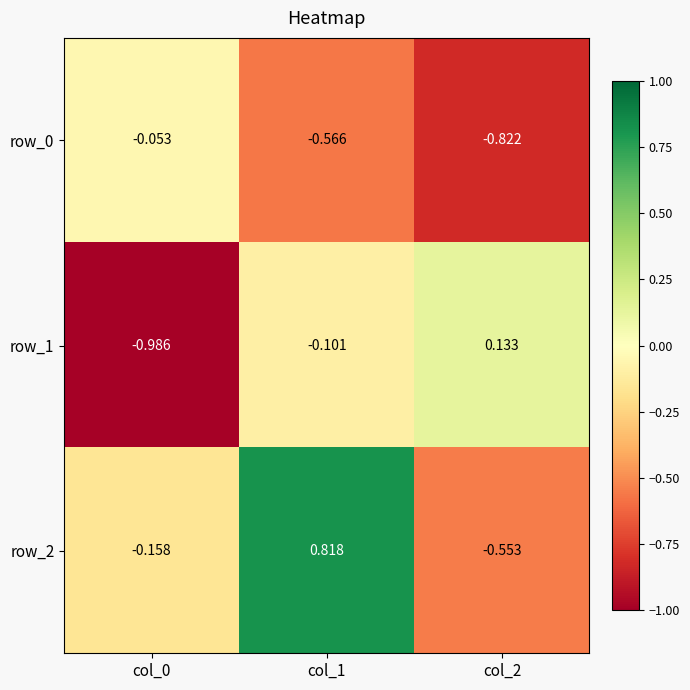

Where is row_2 nearest to the value 0?

col_0